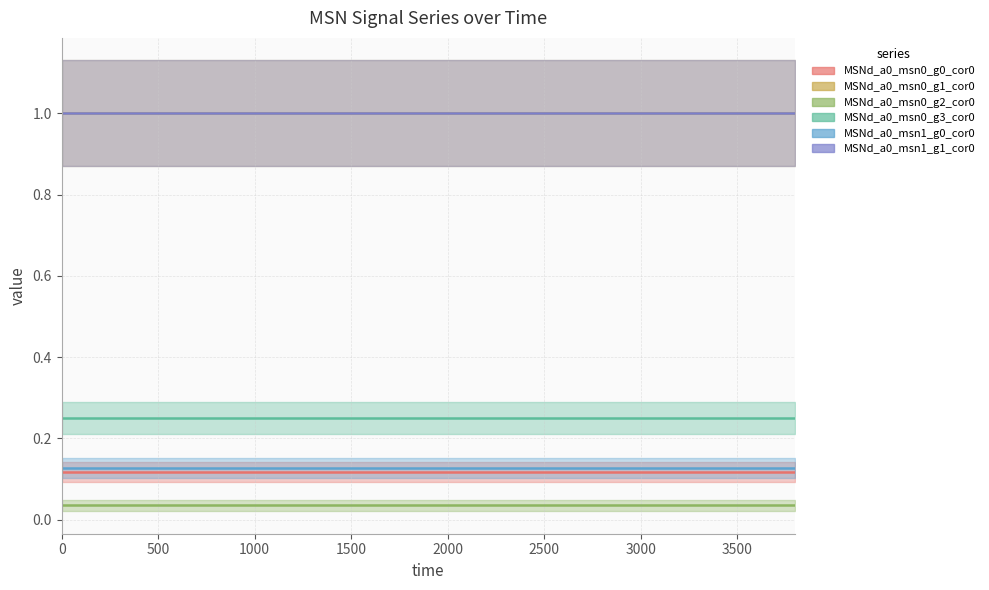

How many lines are shown in the chart?

6